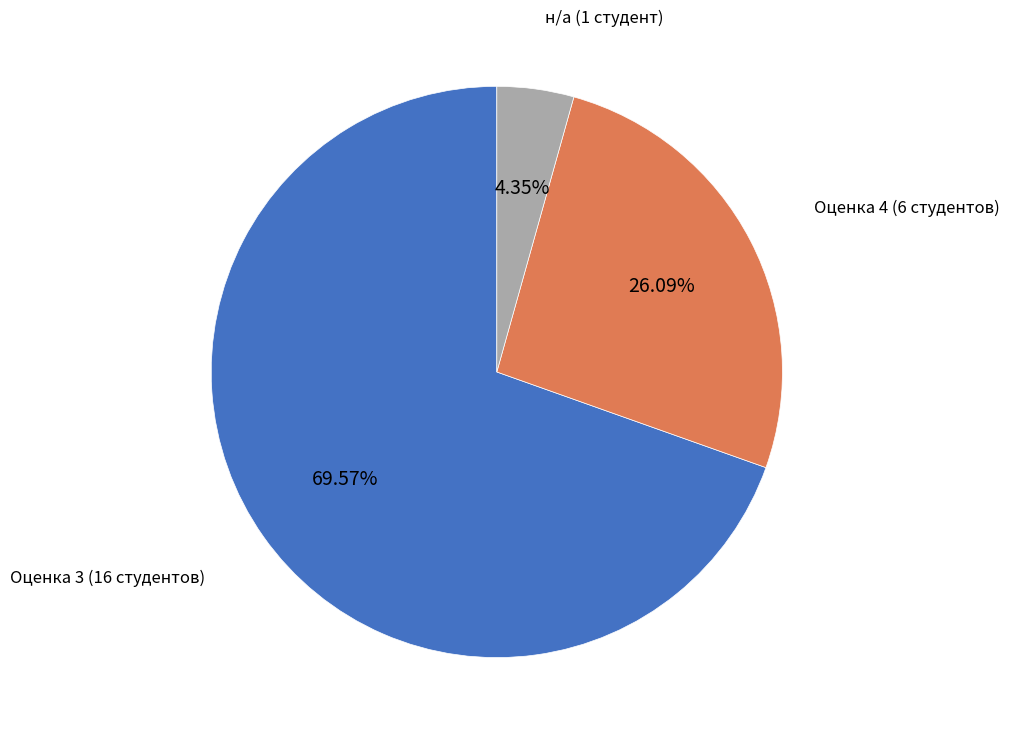

How many slices are in this pie chart?

3